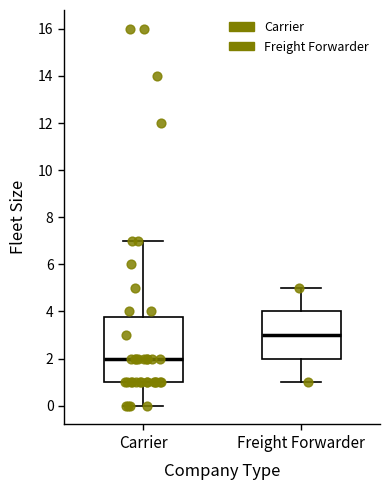

Reading left to right, transcribe this box plot: for each box, give where its median line is, the range the box spans, and where its two whiskers end, as read against the y-axis. The values are not printed on the chart, so give them approximately, as read against the axis.

Carrier: median 2.0, box 1.0 to 3.8, whiskers 0.0 to 7.0
Freight Forwarder: median 3.0, box 2.0 to 4.0, whiskers 1.0 to 5.0